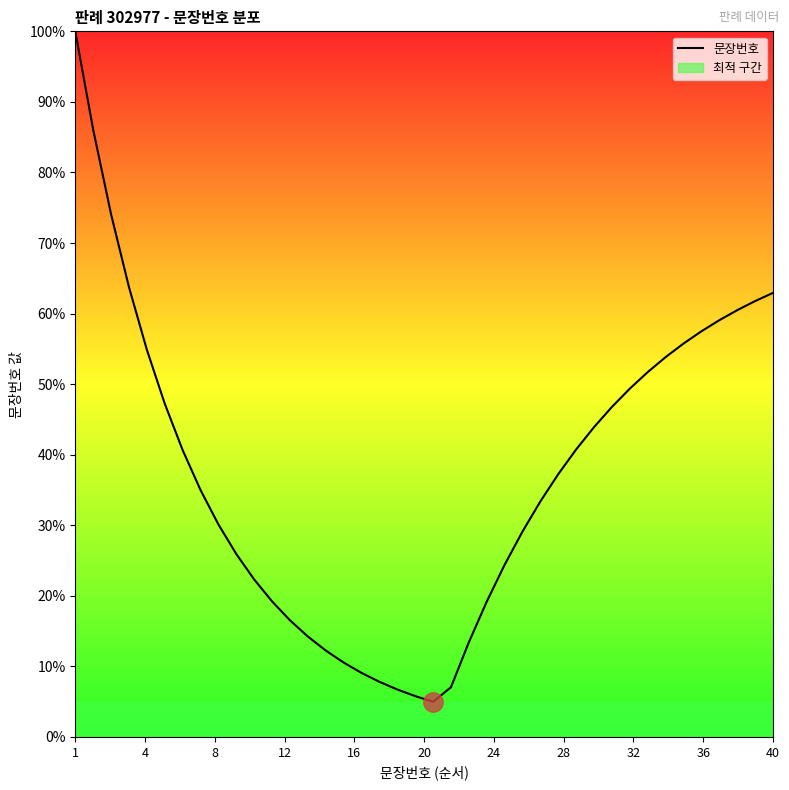

What is the maximum value for 문장번호?

100.0